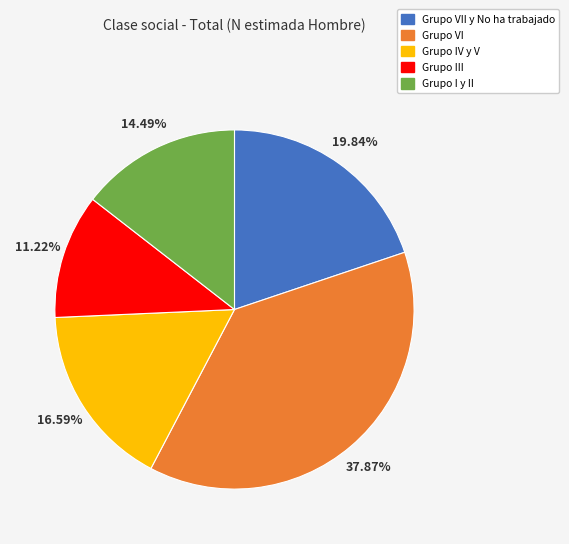

Count the number of slices in the pie.

5